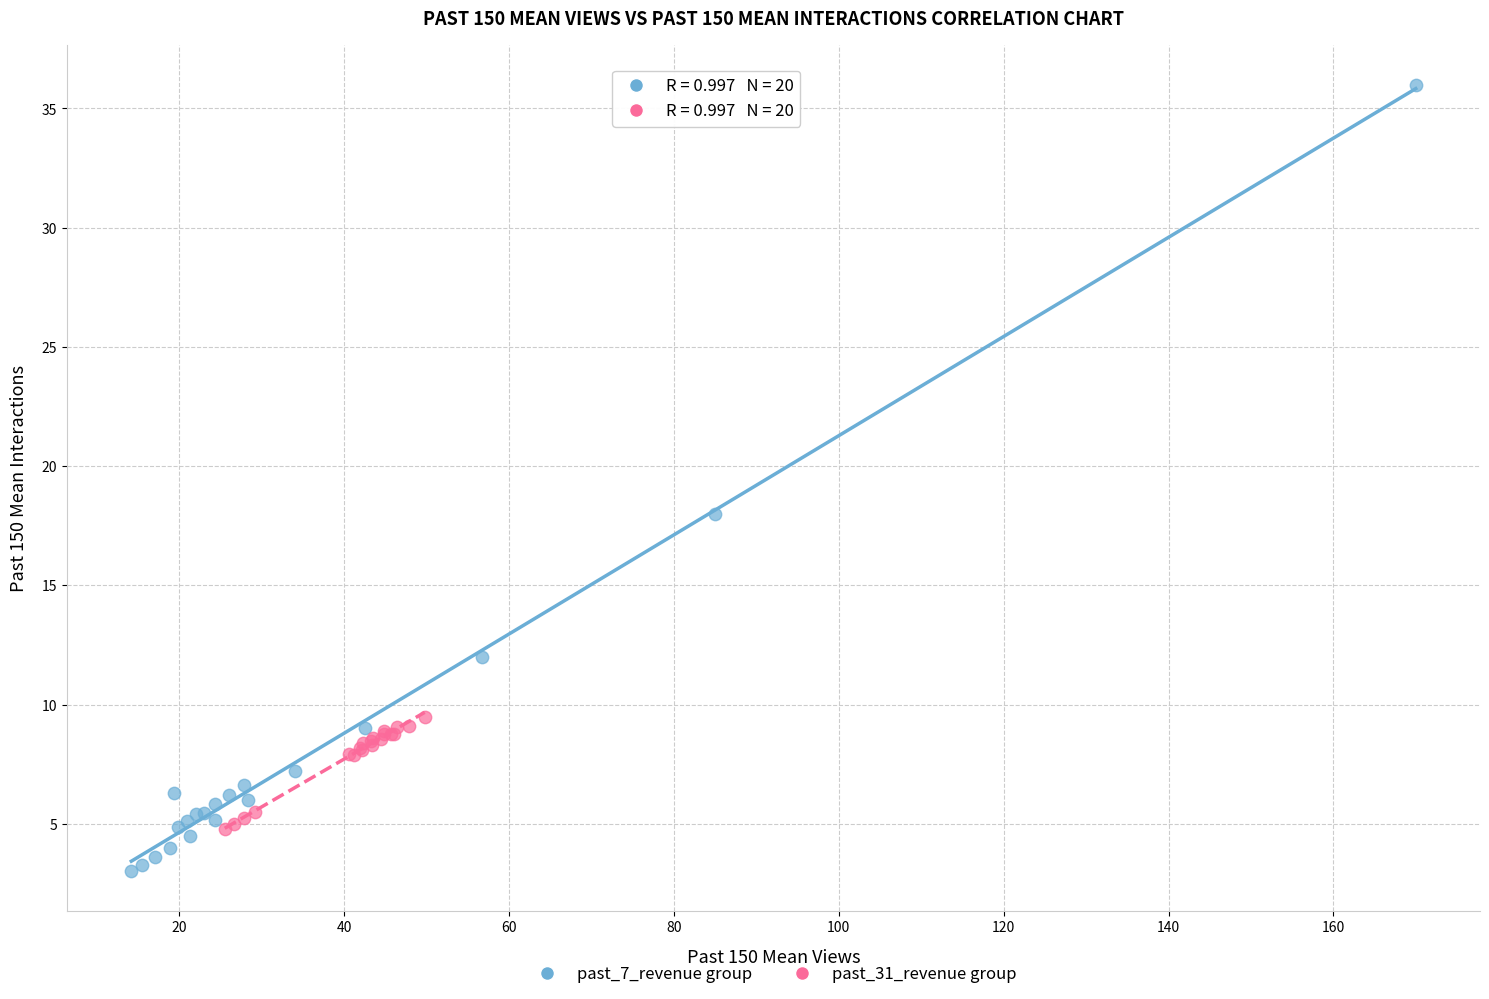

What are all the series names shown in the legend?

past_7_revenue group, past_31_revenue group